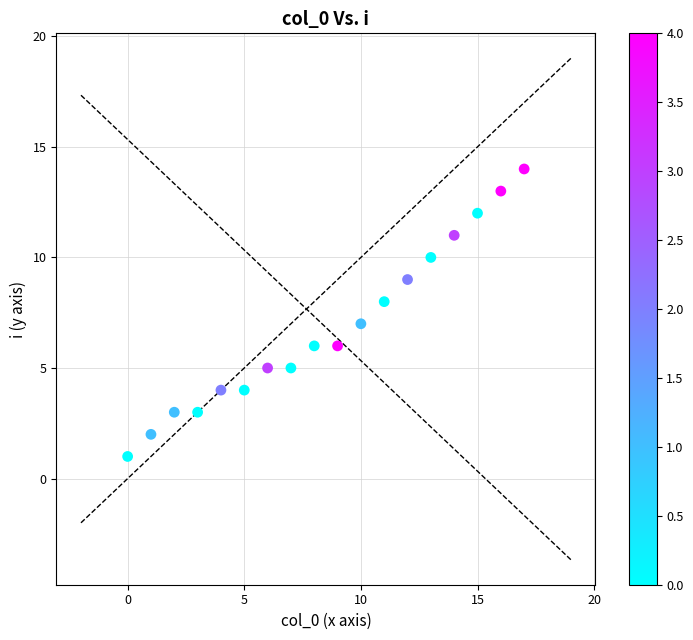

What is the range of Y values (max minus min)?

13